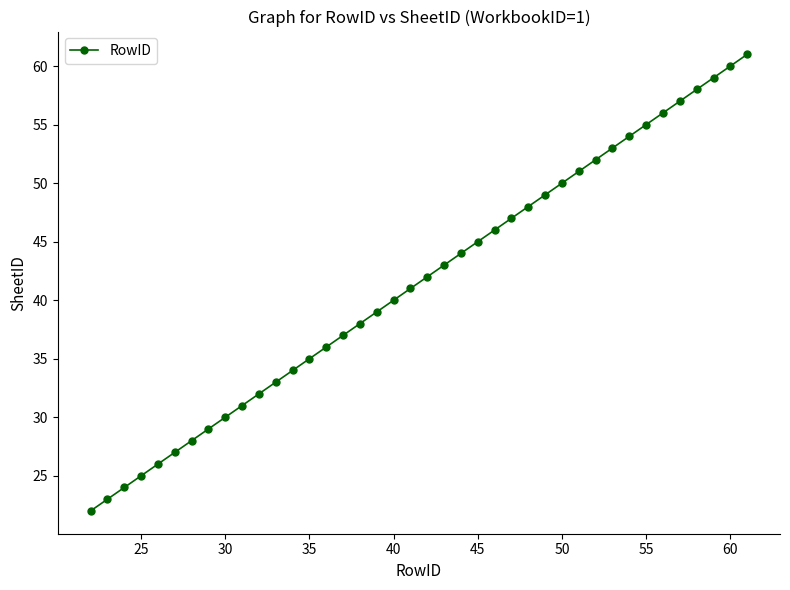

True or false: the data has more than 0 interior local peaks.

False